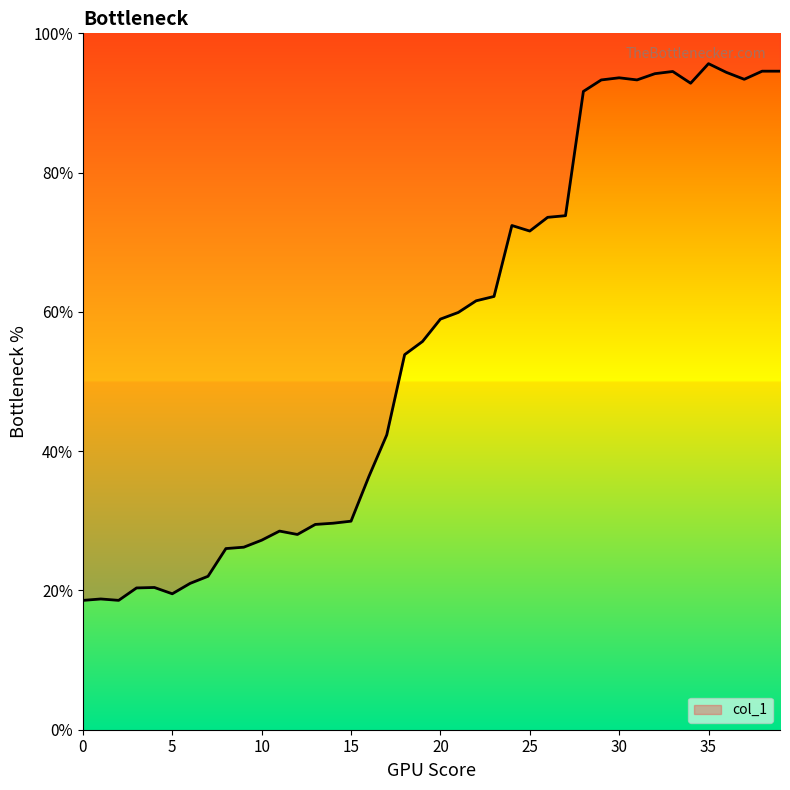

Reading right to left, what are all the values shown in this chart?

39=94.6	38=94.6	37=93.4	36=94.4	35=95.6	34=92.8	33=94.5	32=94.2	31=93.3	30=93.6	29=93.3	28=91.7	27=73.8	26=73.6	25=71.6	24=72.4	23=62.2	22=61.6	21=59.9	20=59.0	19=55.8	18=53.9	17=42.3	16=36.4	15=29.9	14=29.7	13=29.5	12=28.0	11=28.5	10=27.2	9=26.2	8=26.0	7=22.0	6=21.0	5=19.5	4=20.4	3=20.4	2=18.6	1=18.8	0=18.6